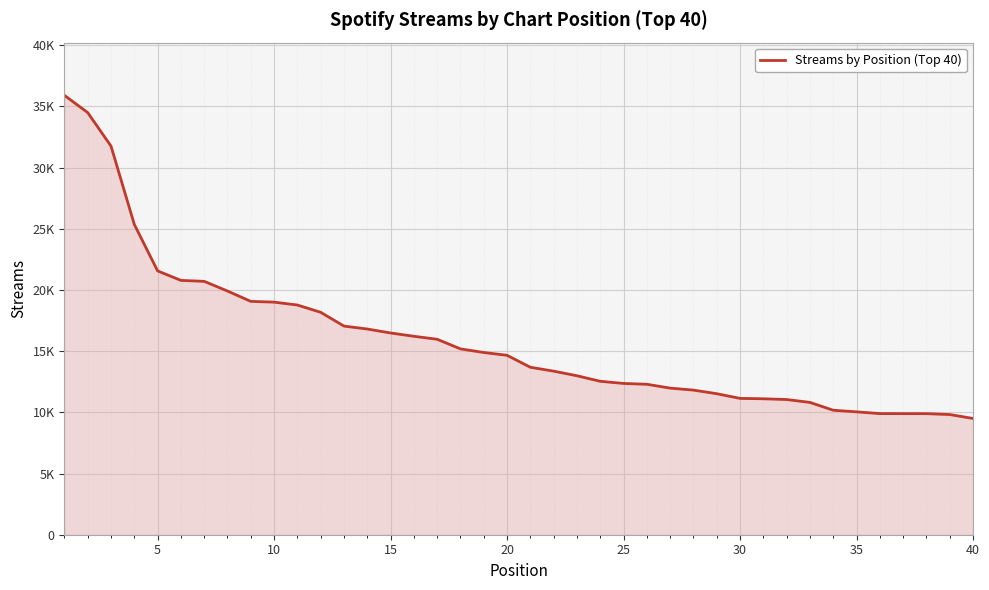

Does the chart display data point markers on the line(s)?

No